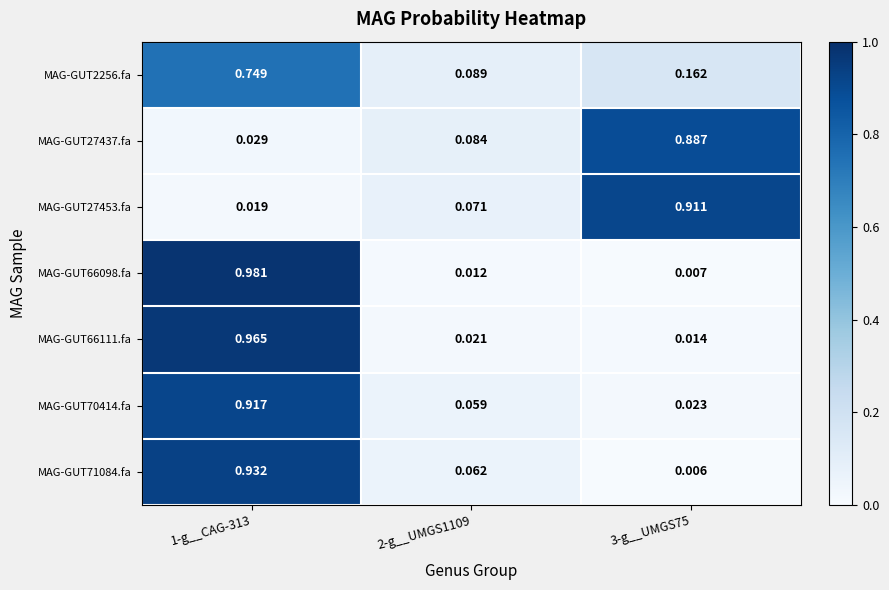

Which series has the largest total across all categories?

MAG-GUT27453.fa